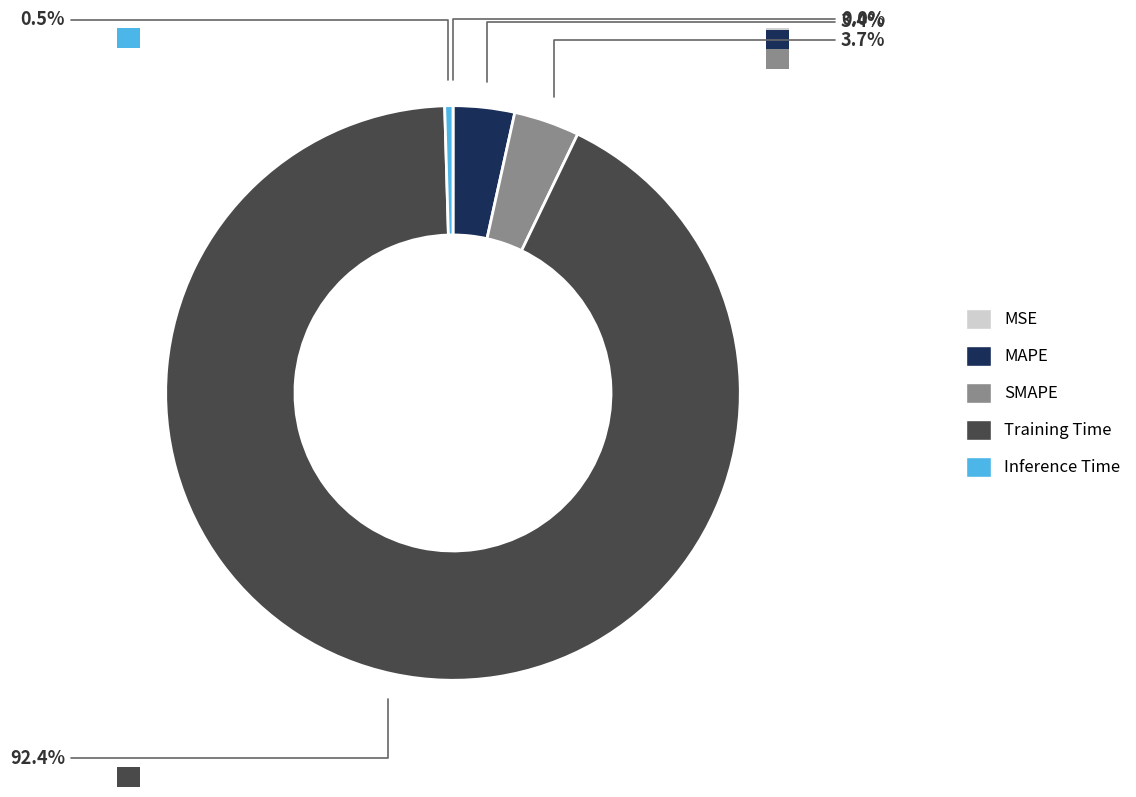

What is the largest slice in the pie chart?

Training Time